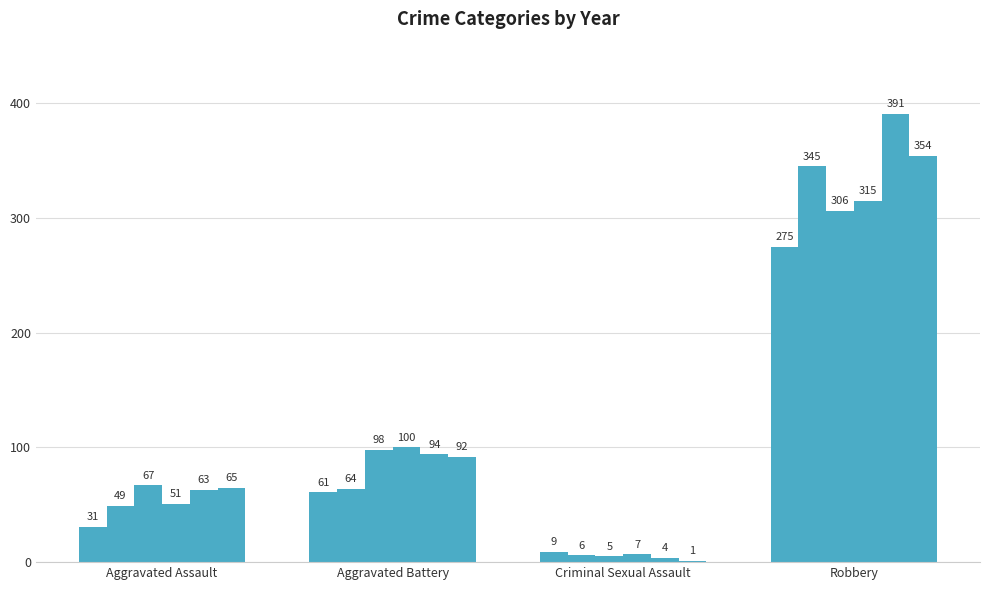

How many distinct data groups are displayed?

6